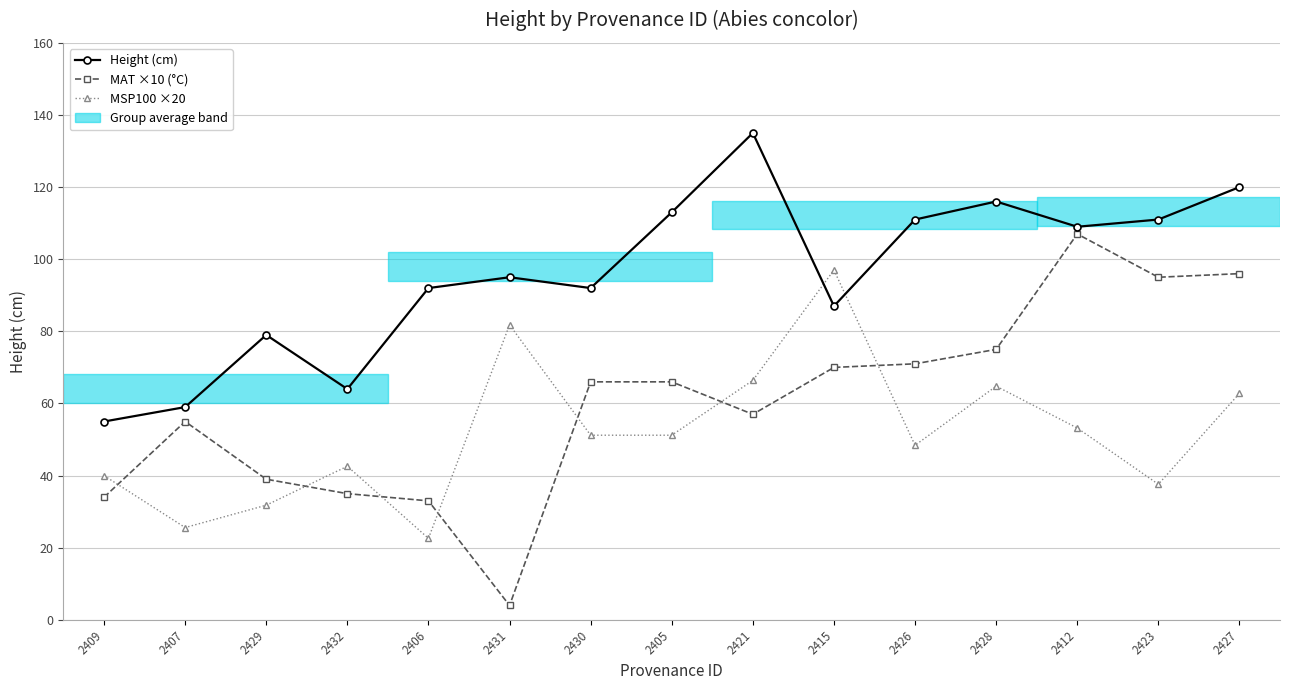

Where is MSP100 ×20 nearest to the value 59?

2427